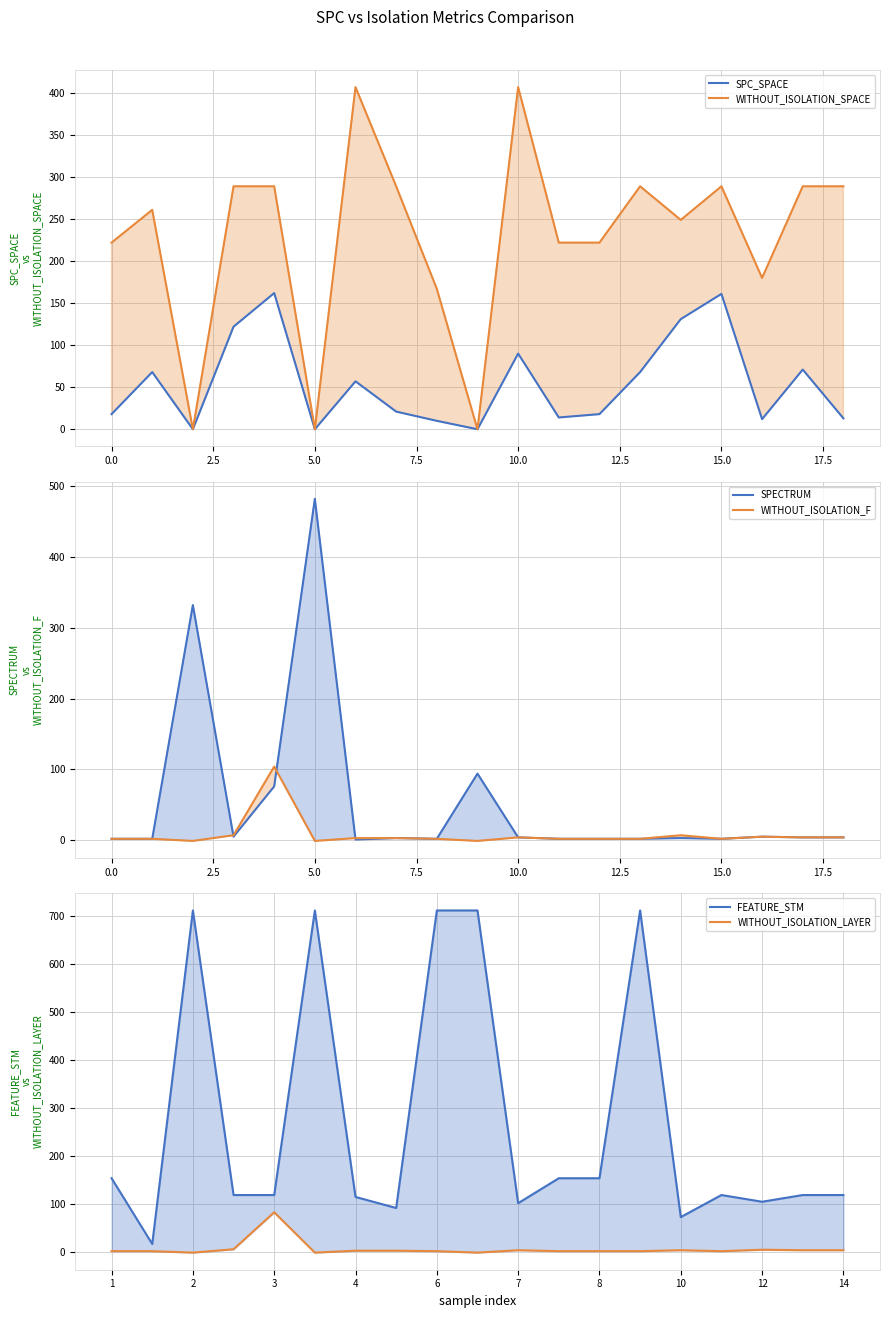

True or false: FEATURE_STM and SPECTRUM cross at least once.

False